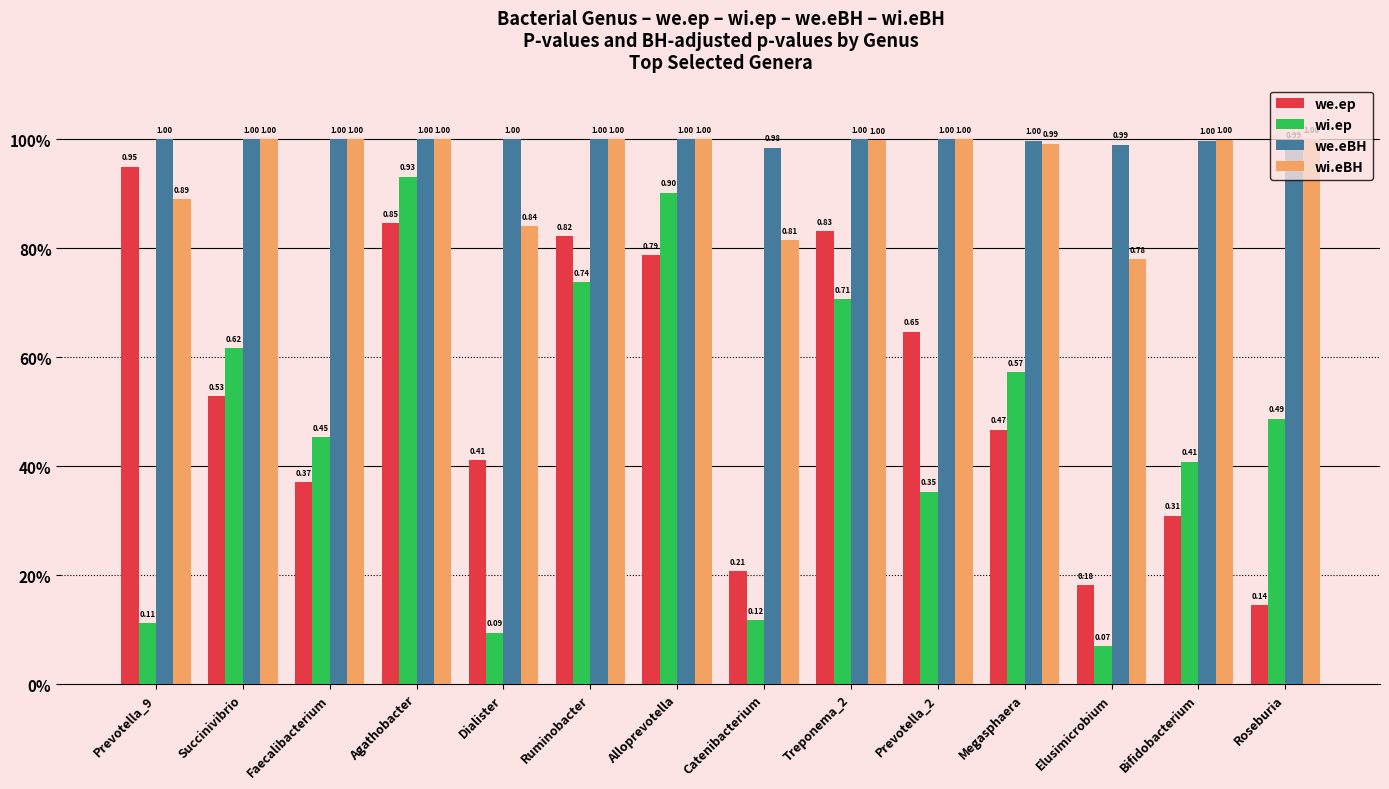

At Faecalibacterium, list the series in order from smallest to largest.

we.ep, wi.ep, we.eBH, wi.eBH